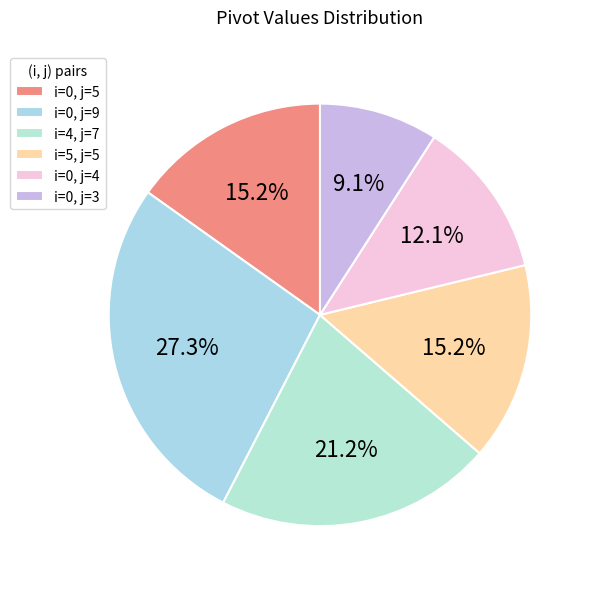

Is there a majority slice in this chart?

No